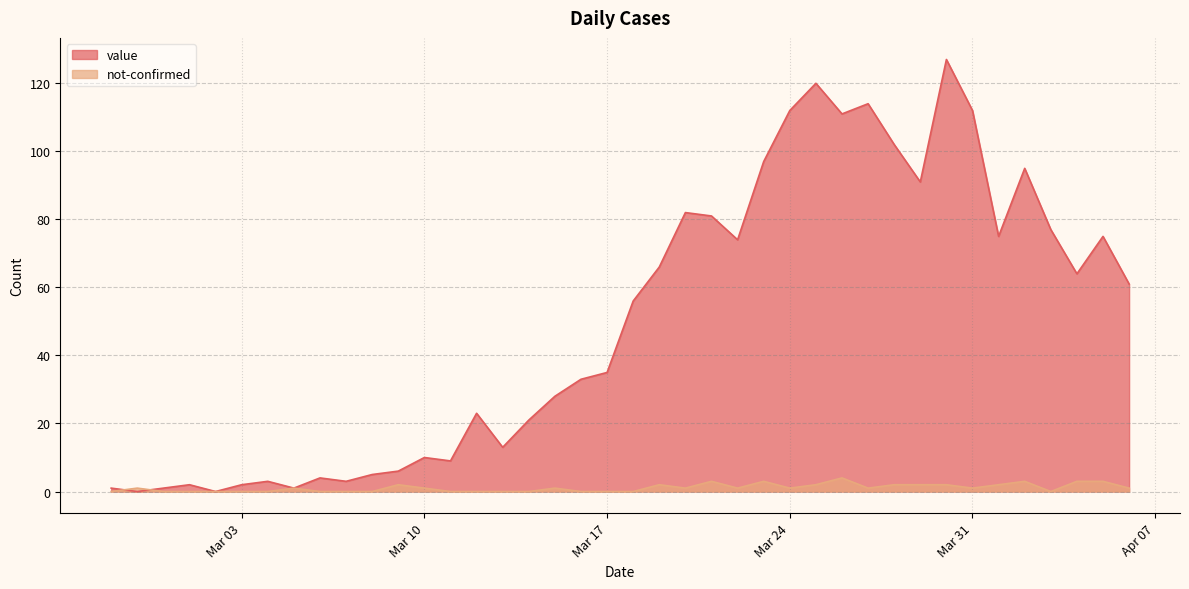

True or false: value has a value of 185 at Mar 24.

False